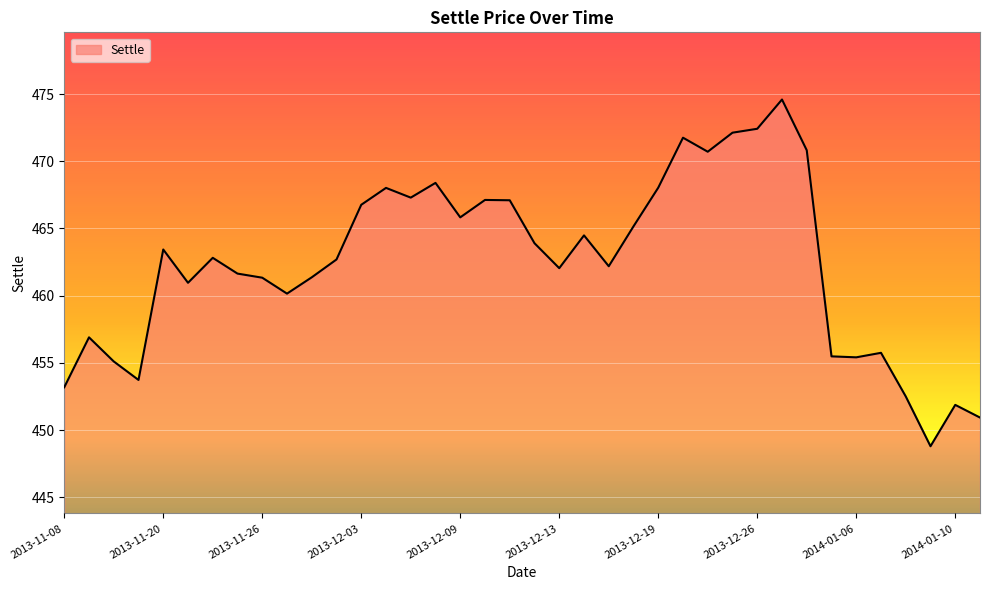

What is the difference between the maximum and minimum values?

25.8